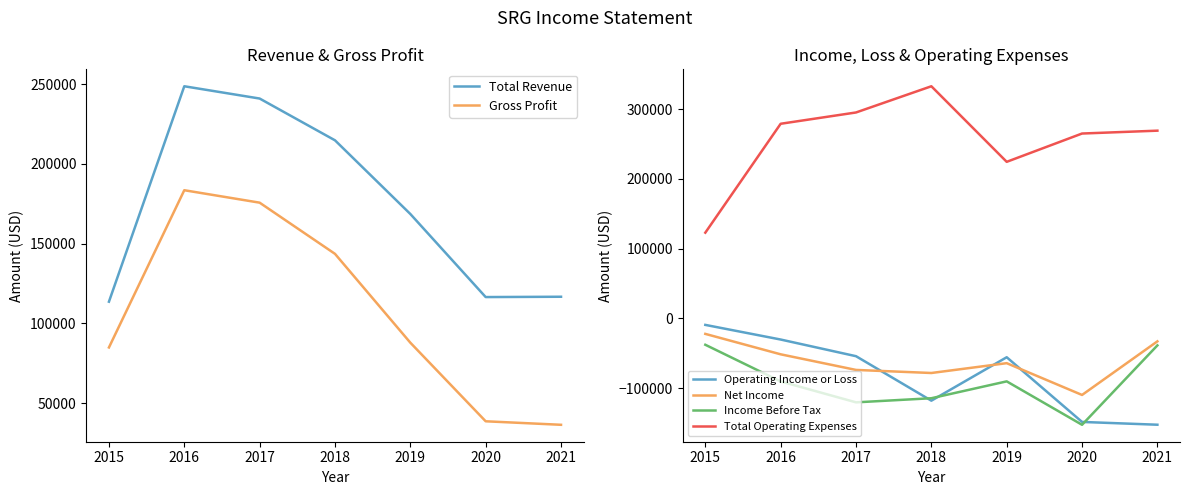

What is the value of the Income Before Tax point at the 2nd from the left?

-90500